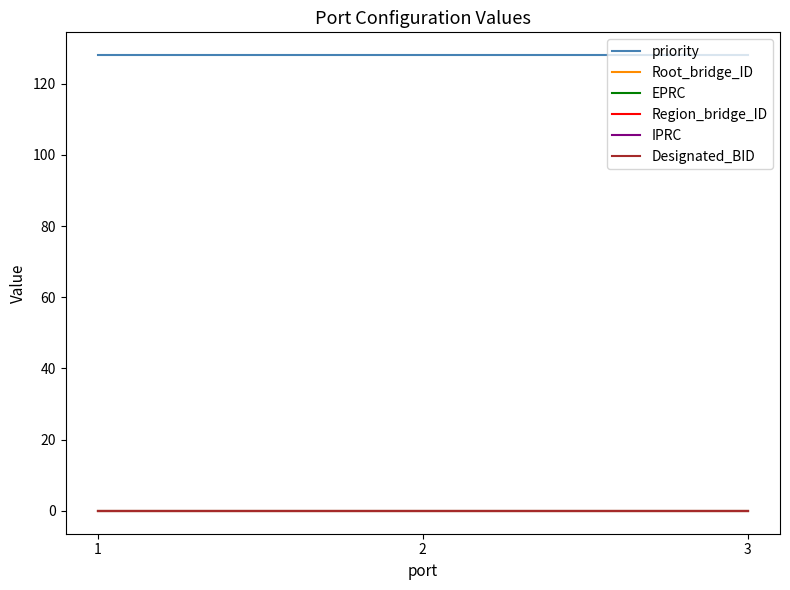

Rank the series at 3 from lowest to highest value.

Root_bridge_ID, EPRC, Region_bridge_ID, IPRC, Designated_BID, priority